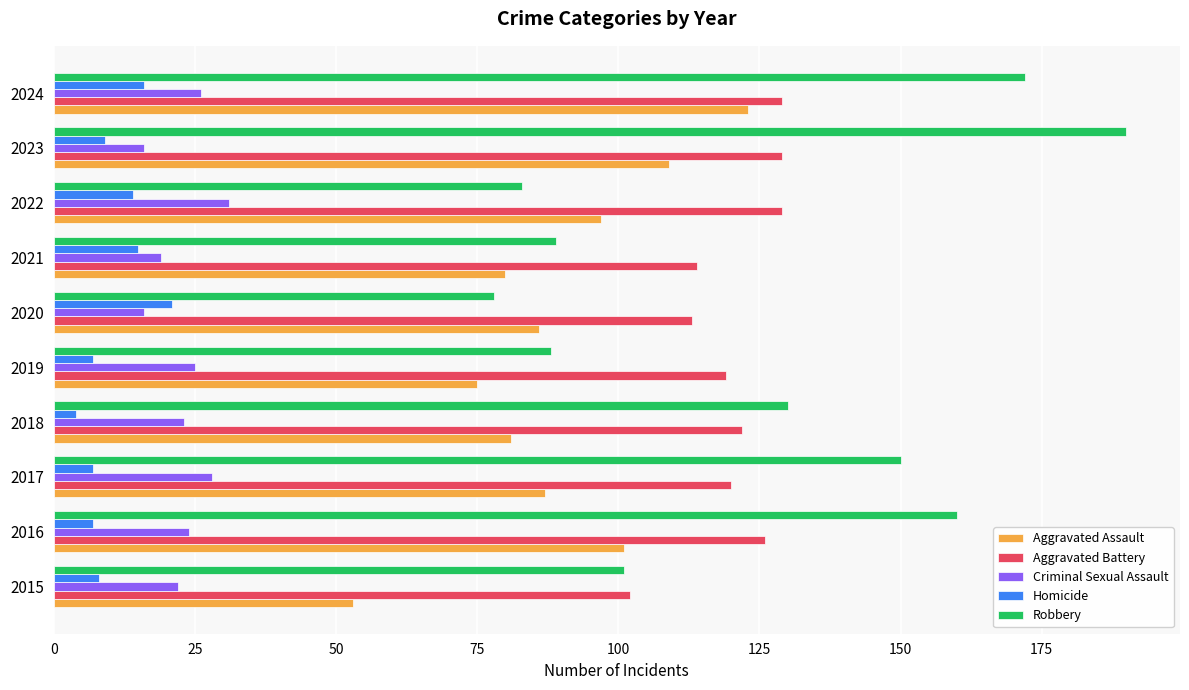

What is the average value of the Homicide series?

11